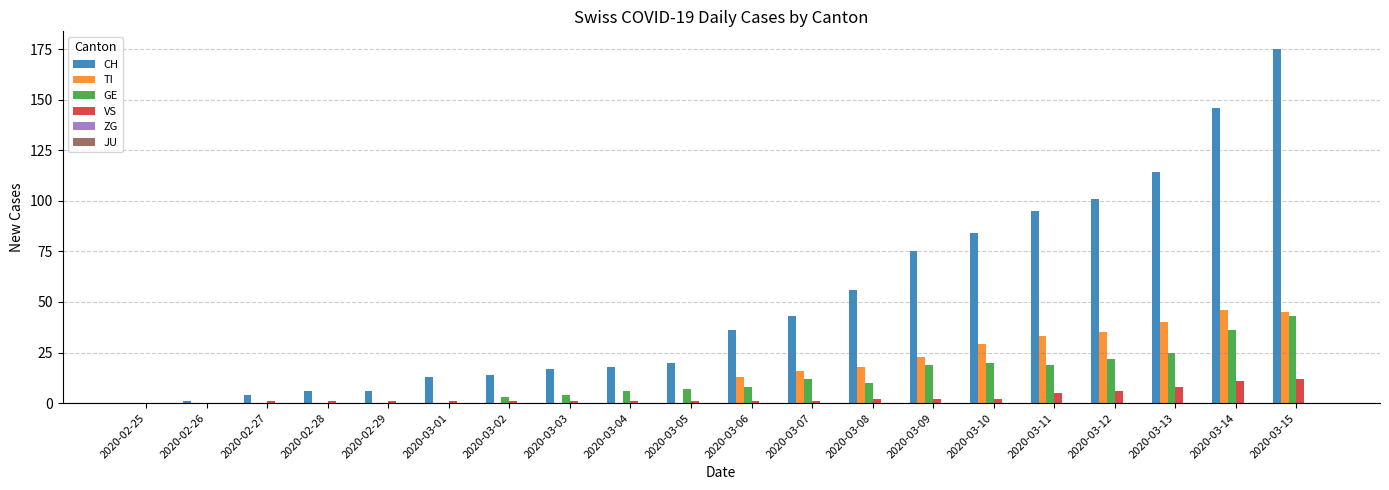

The value of GE at 2020-03-07 is 12. True or false?

True